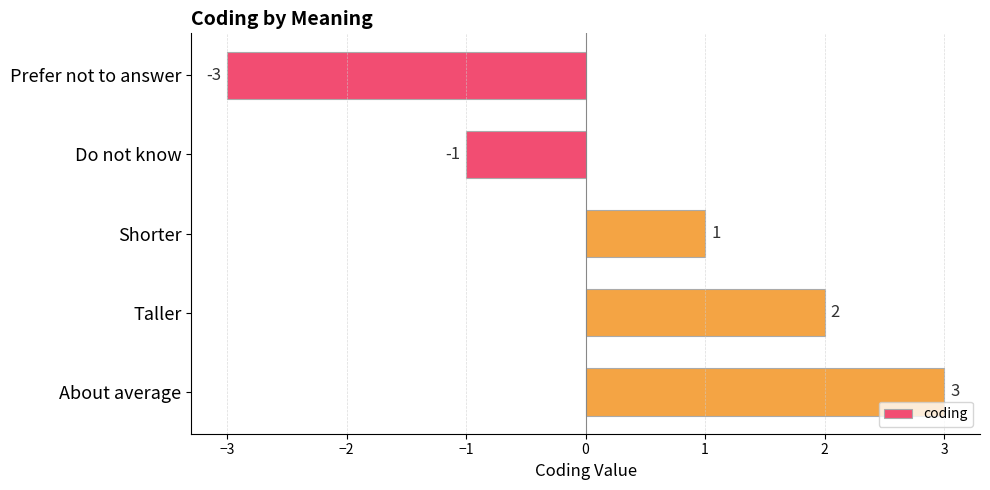

List the labels in order of value, largest first.

About average, Taller, Shorter, Do not know, Prefer not to answer